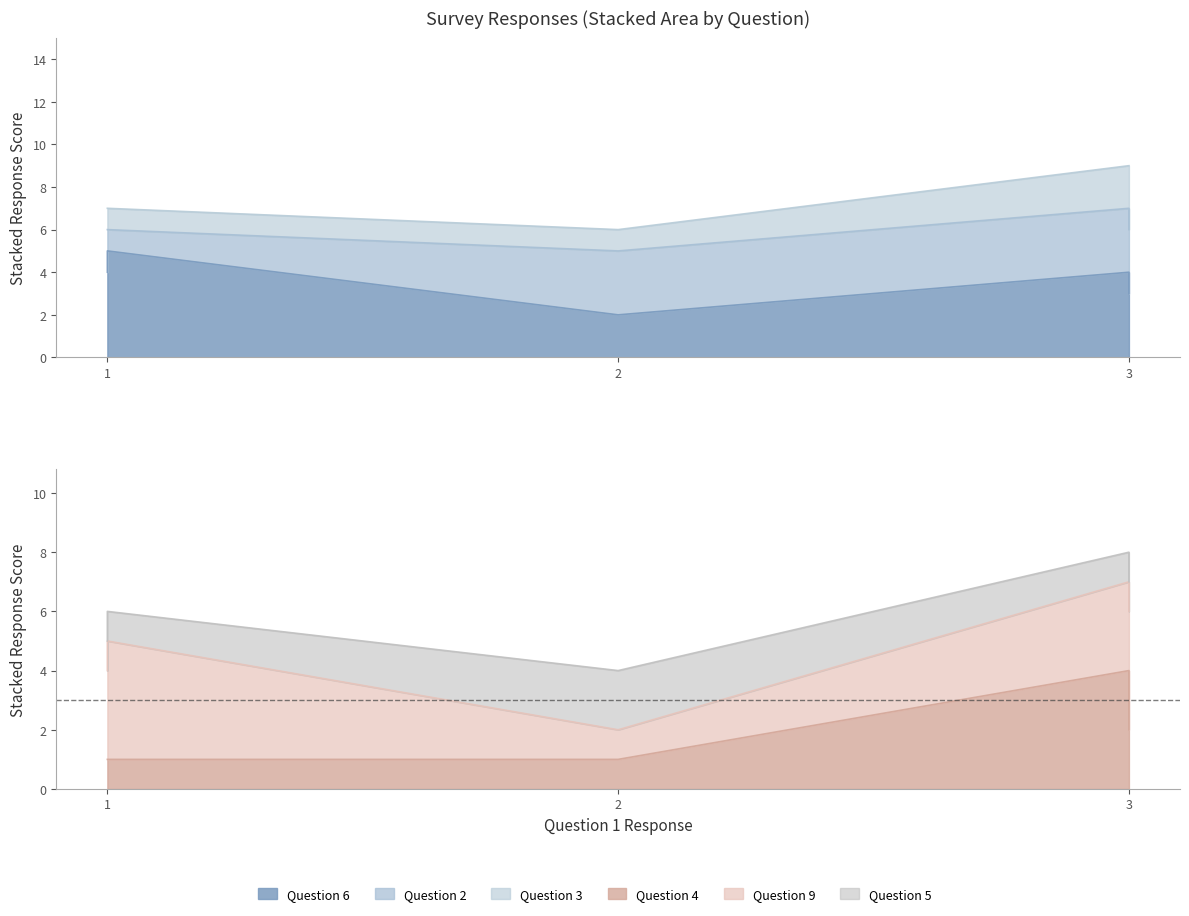

At which category does Question 2 reach its first local peak?

3